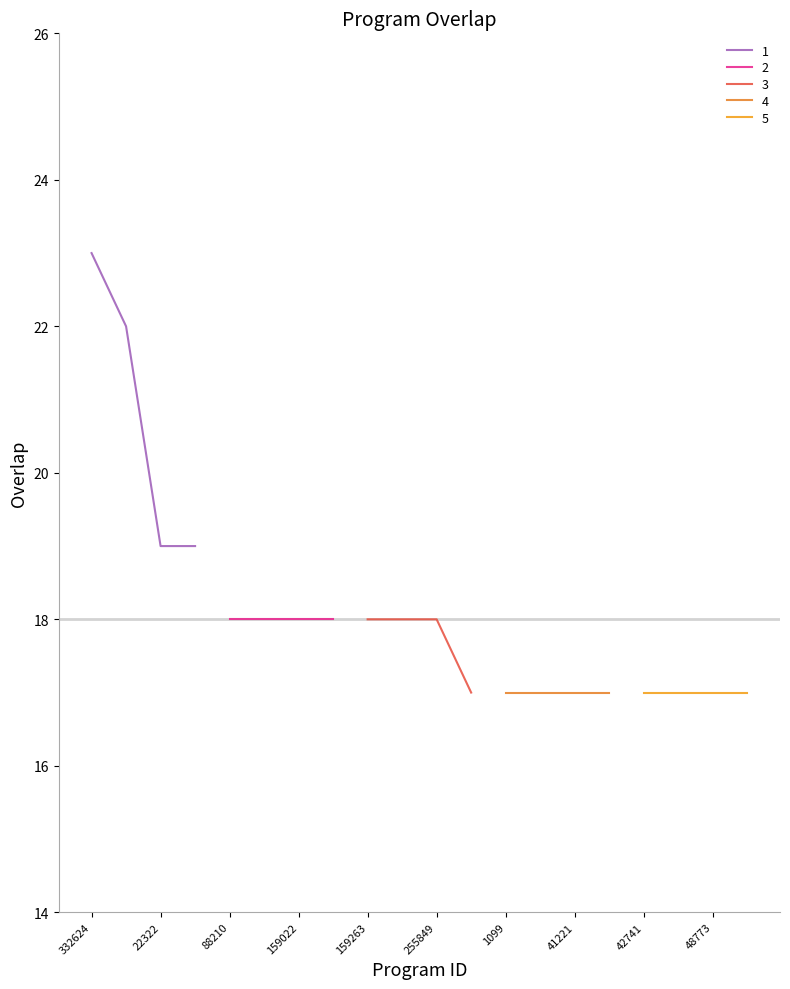

What is the label of the 1st point from the left?

332624